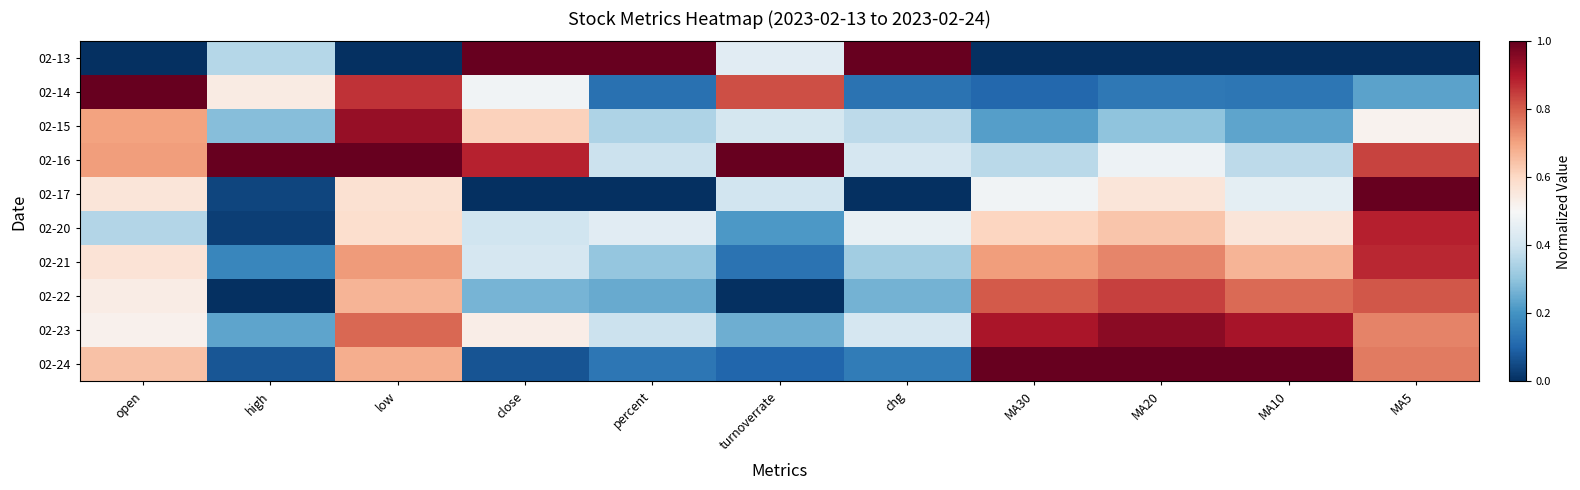

How many data points does each series have?

11